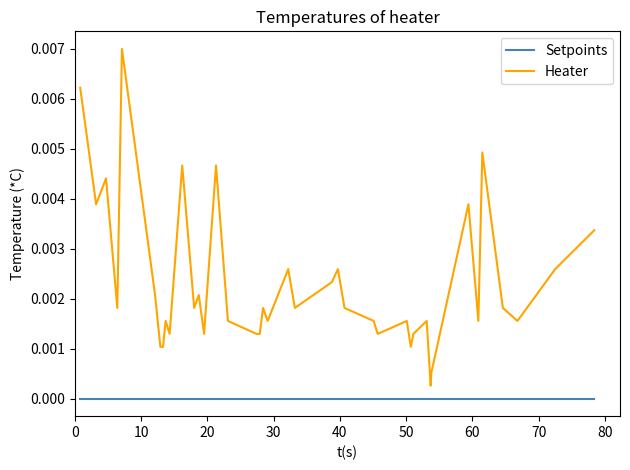

What are all the series names shown in the legend?

Setpoints, Heater